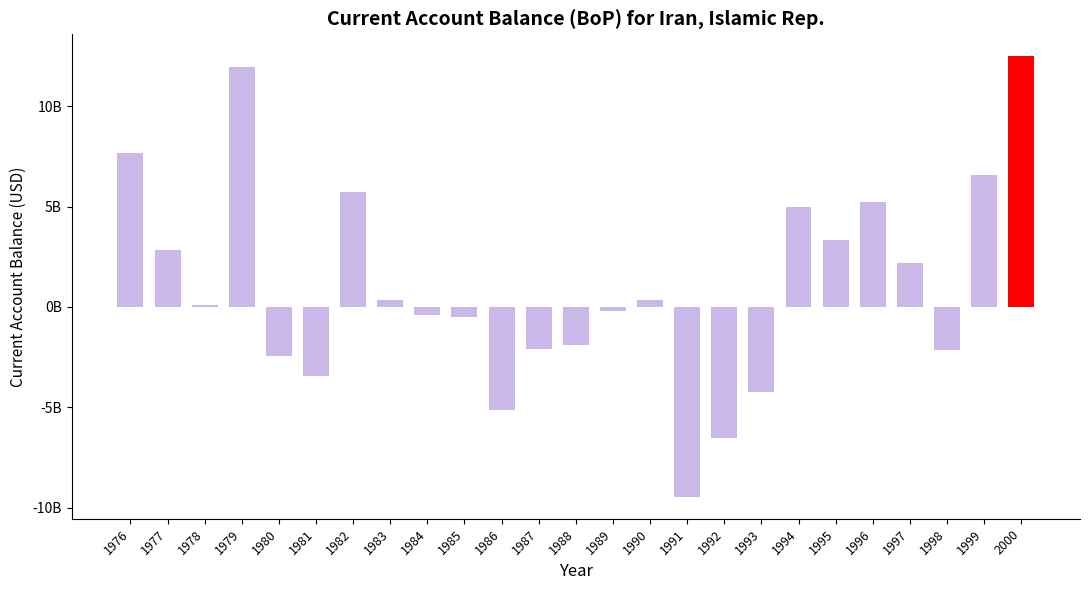

What is the difference between the values at 1984 and 1996?

5646000000